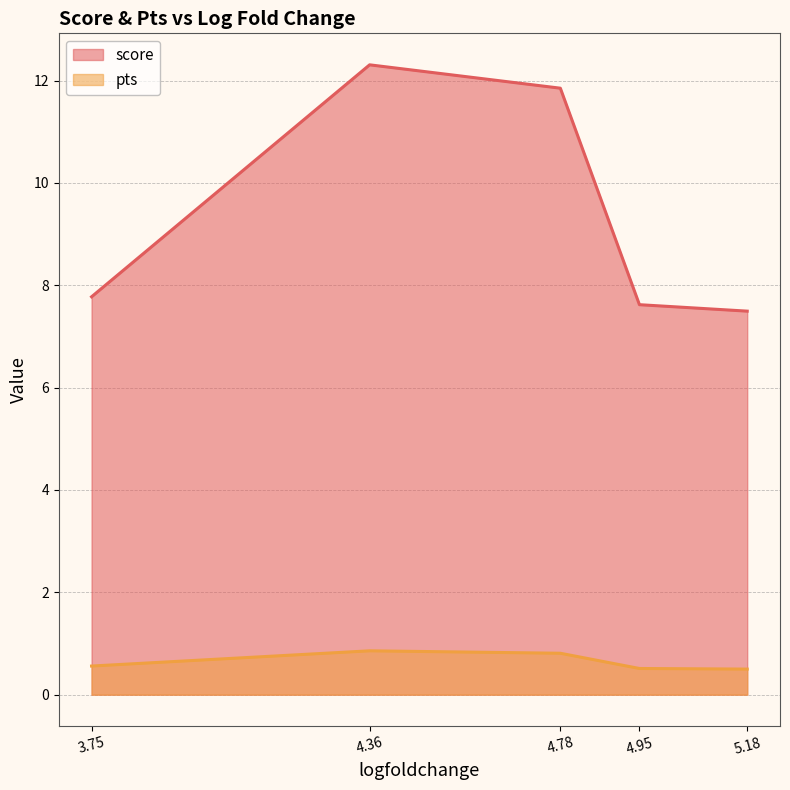

What is the difference between the pts values at 4.775169849395752 and 3.749658584594727?

0.3